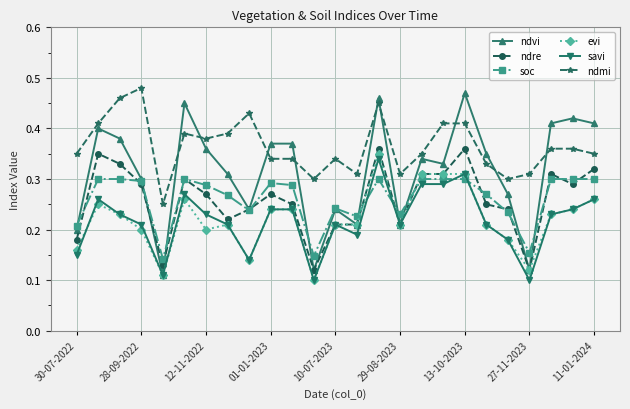

Which series has the widest spread of values?

ndvi